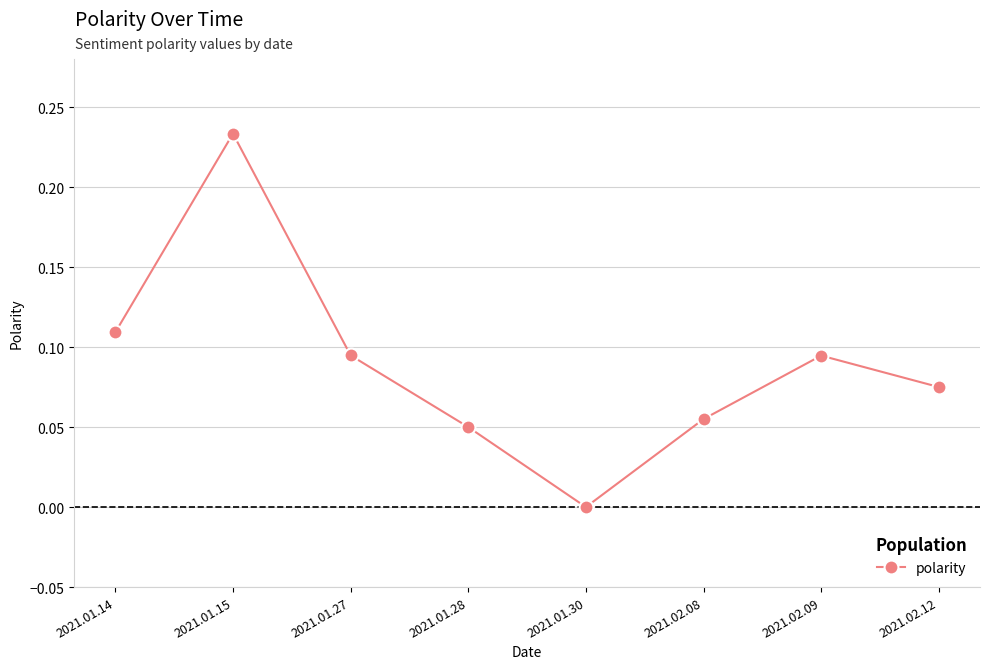

What is the label of the 5th point from the left?

2021.01.30